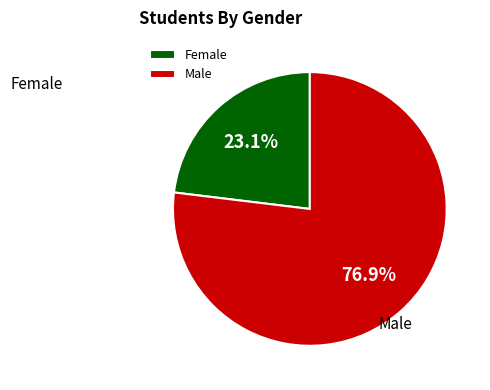

Which slice represents more than half of the pie?

Male